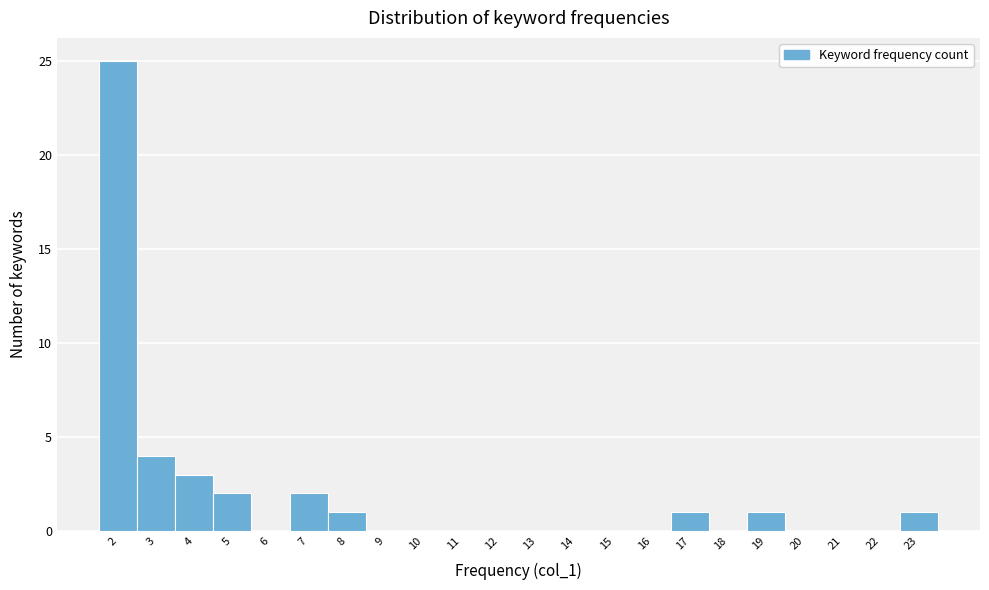

Reading left to right, transcribe all the data shown in this chart.

2=25	3=4	4=3	5=2	6=0	7=2	8=1	9=0	10=0	11=0	12=0	13=0	14=0	15=0	16=0	17=1	18=0	19=1	20=0	21=0	22=0	23=1